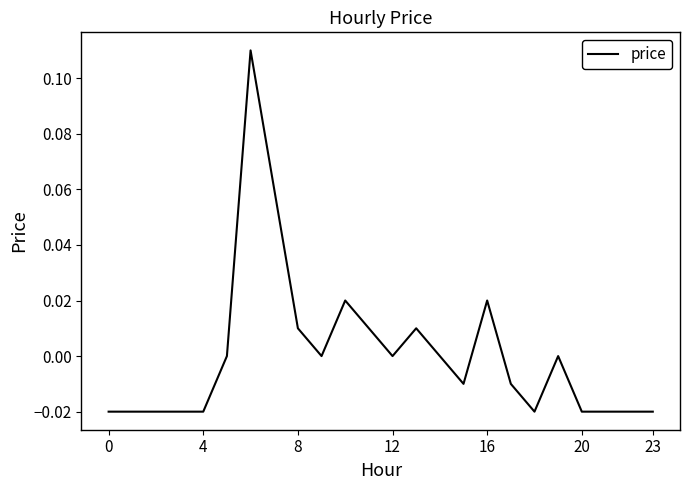

What is the greatest value displayed?

0.1